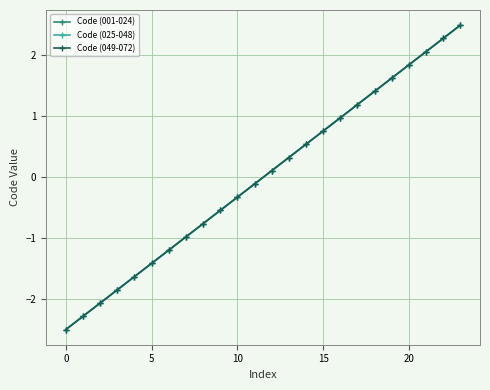

Count the number of categories in the chart.

24